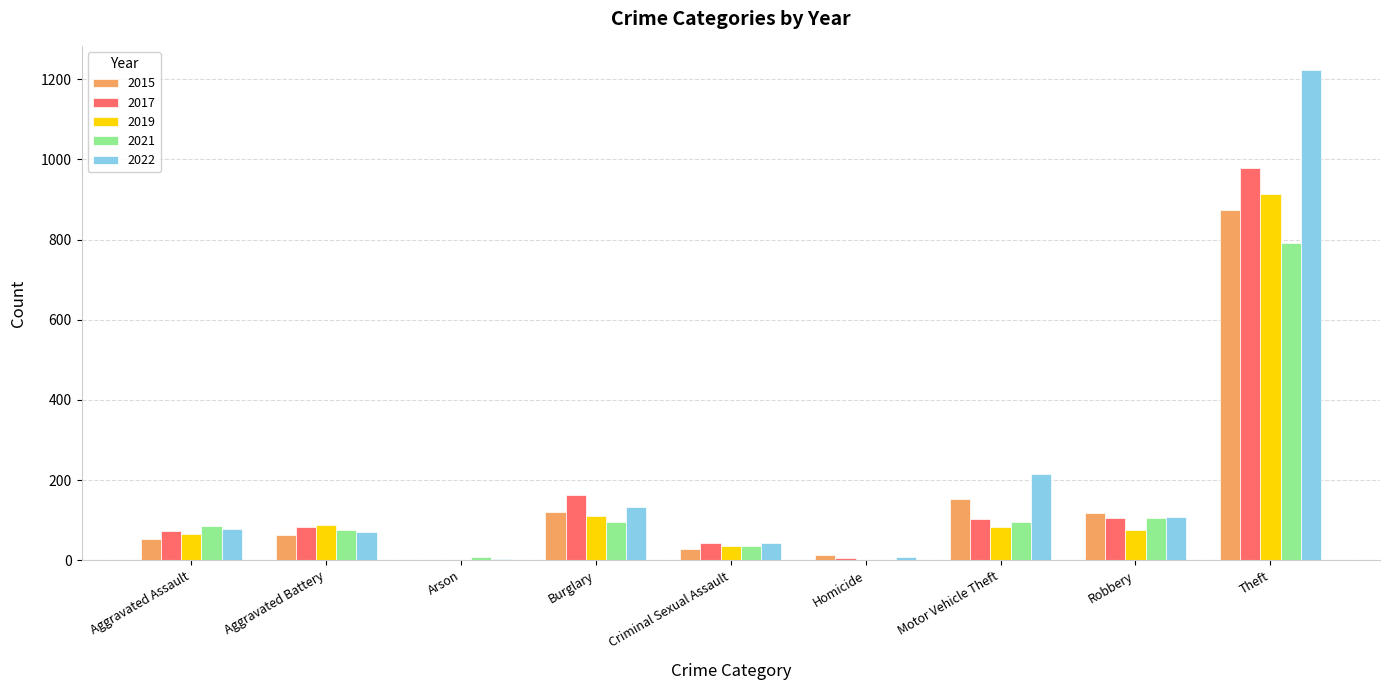

How many series are shown in this chart?

5